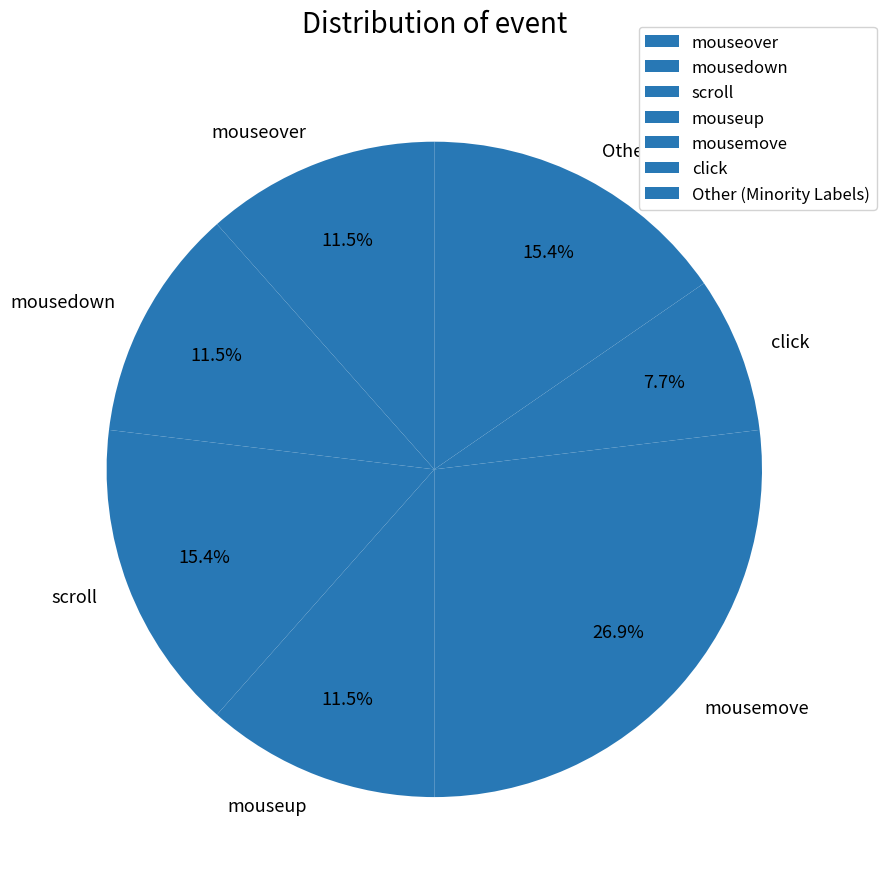

Does any single category account for the majority?

No